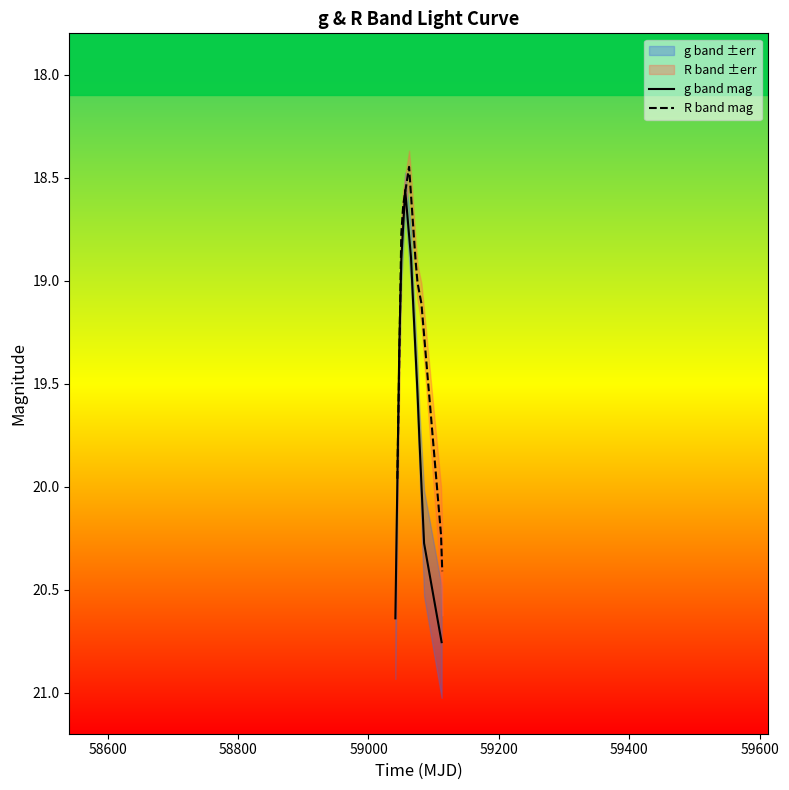

True or false: g band mag has more than 2 points higher than both neighbors.

False